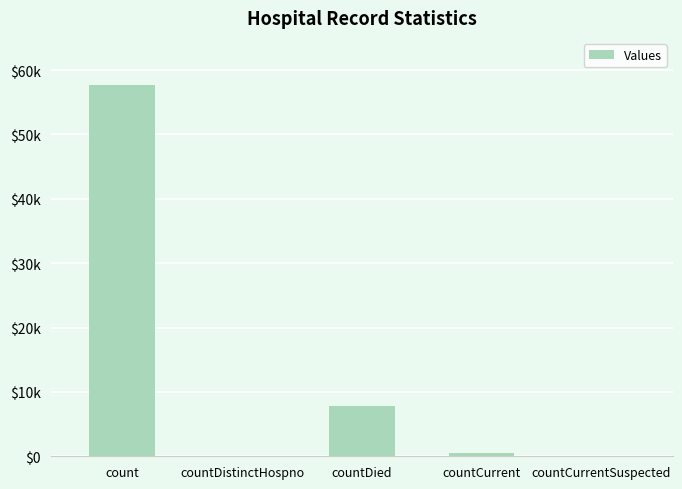

List the labels in order of value, smallest first.

countDistinctHospno, countCurrentSuspected, countCurrent, countDied, count